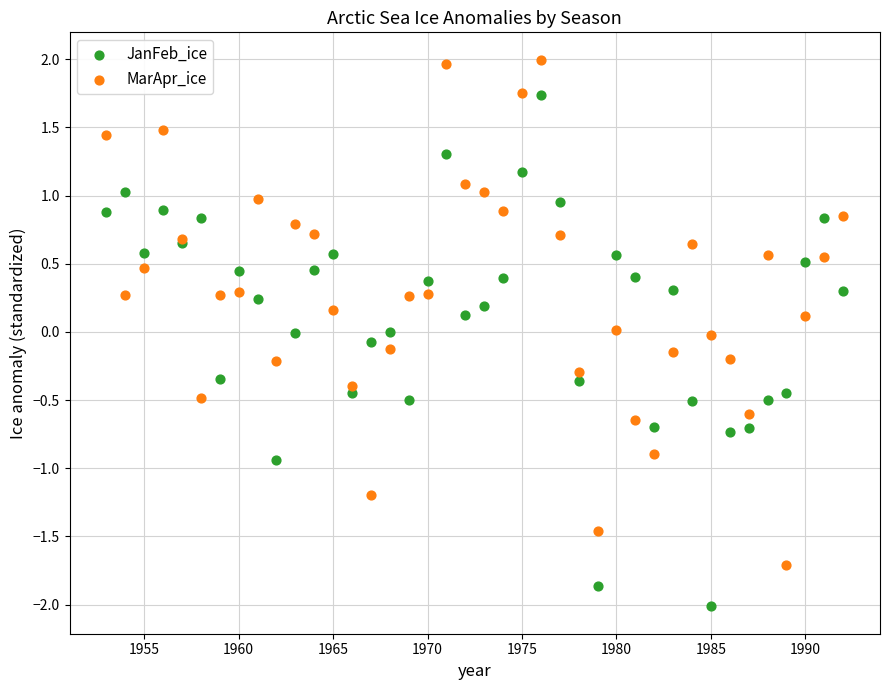

Which series reaches the minimum Y coordinate?

JanFeb_ice